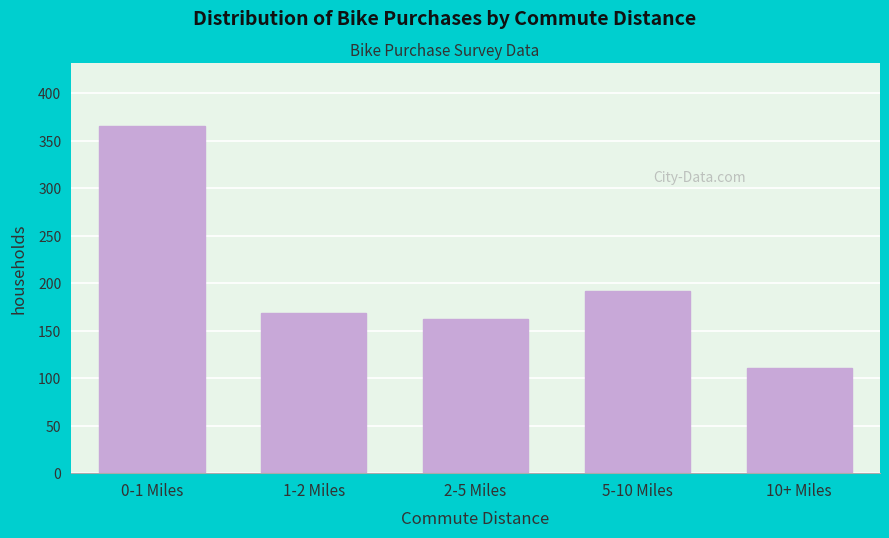

Reading right to left, list all the values displayed in this chart.

111	192	162	169	366